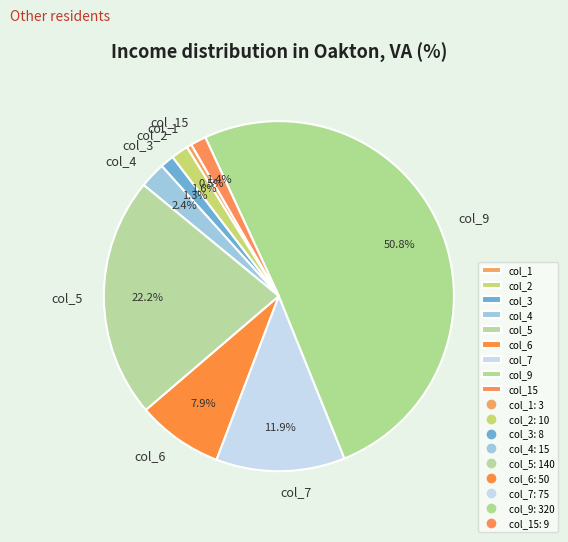

How many segments does this pie chart have?

9